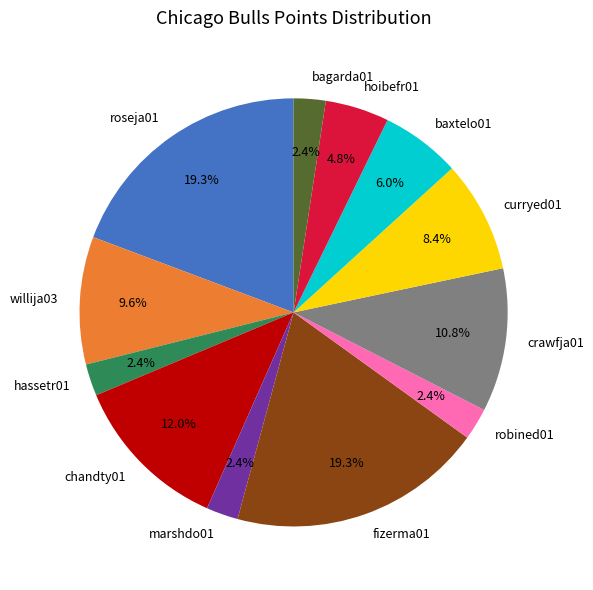

Between crawfja01 and chandty01, which is larger?

chandty01